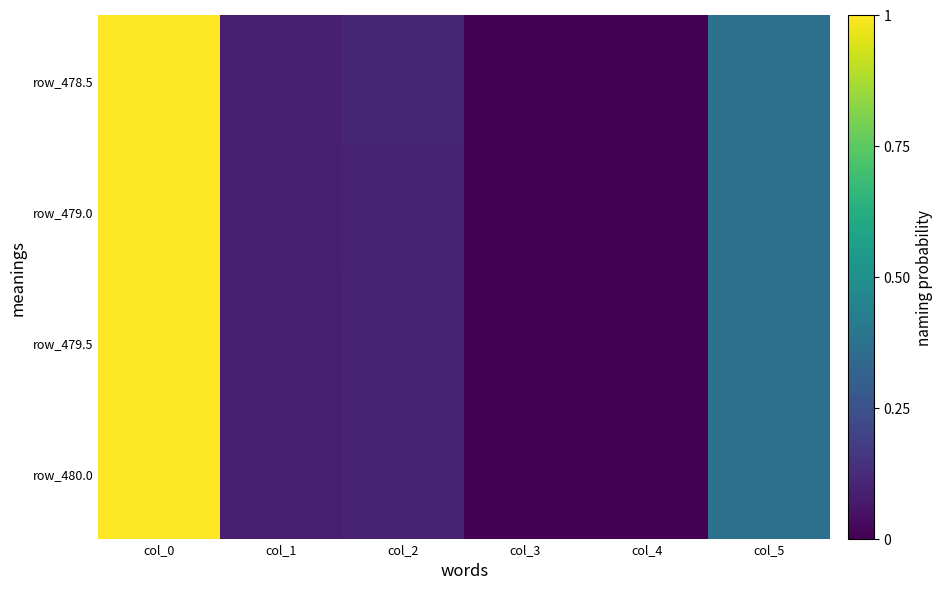

At which category does the chart reach its peak across all series?

col_0